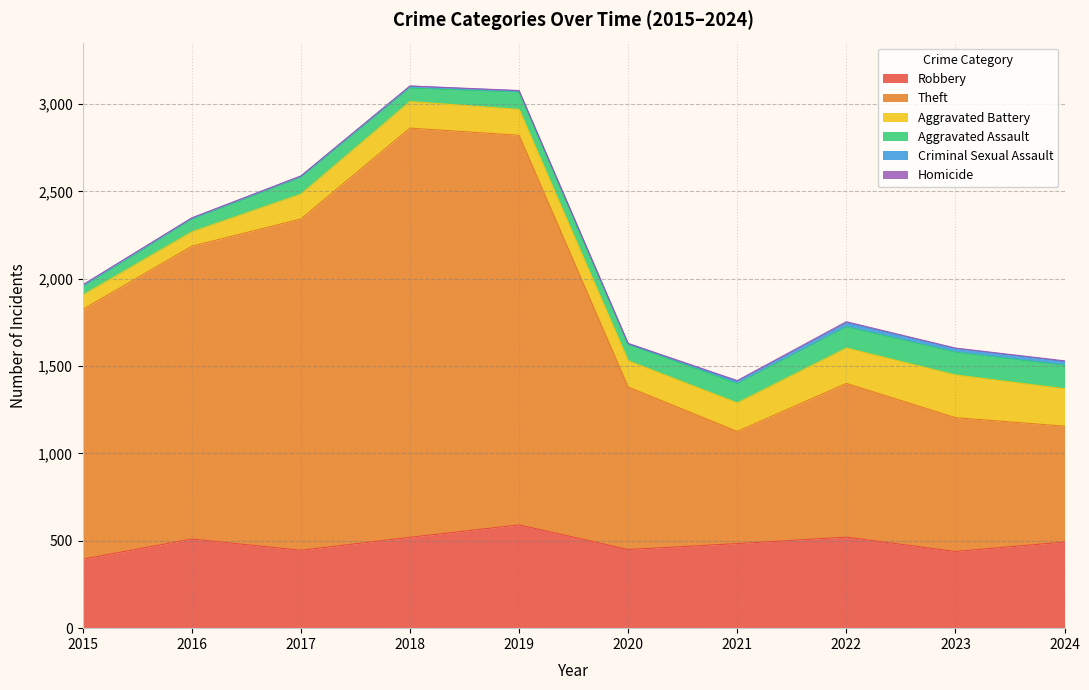

Between 2023 and 2021, which is larger?

2021